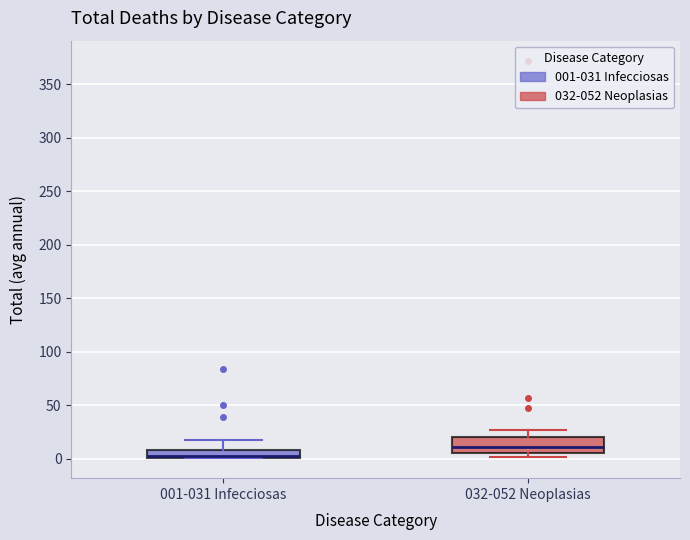

Where is the lower edge of the box for 001-031 Infecciosas on the y-axis? The values are not printed on the chart, so give them approximately, as read against the axis.

0